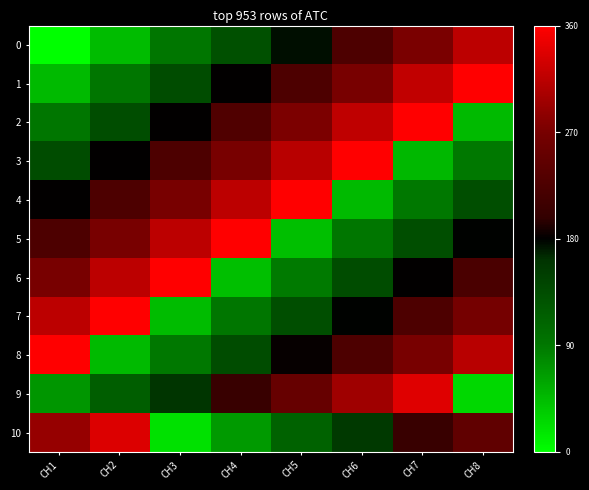

Reading left to right, transcribe all the data shown in this chart.

0: CH1=0	CH2=44	CH3=90	CH4=132	CH5=175	CH6=226	CH7=272	CH8=315
1: CH1=45	CH2=91	CH3=136	CH4=180	CH5=226	CH6=270	CH7=318	CH8=360
2: CH1=90	CH2=134	CH3=180	CH4=228	CH5=273	CH6=317	CH7=360	CH8=45
3: CH1=136	CH2=180	CH3=225	CH4=270	CH5=313	CH6=360	CH7=47	CH8=89
4: CH1=180	CH2=226	CH3=271	CH4=315	CH5=360	CH6=45	CH7=89	CH8=133
5: CH1=225	CH2=270	CH3=315	CH4=360	CH5=43	CH6=90	CH7=133	CH8=179
6: CH1=270	CH2=315	CH3=360	CH4=43	CH5=88	CH6=135	CH7=180	CH8=223
7: CH1=315	CH2=360	CH3=44	CH4=90	CH5=133	CH6=179	CH7=225	CH8=268
8: CH1=360	CH2=46	CH3=89	CH4=135	CH5=182	CH6=225	CH7=270	CH8=313
9: CH1=70	CH2=116	CH3=160	CH4=203	CH5=252	CH6=296	CH7=338	CH8=26
10: CH1=290	CH2=337	CH3=20	CH4=67	CH5=112	CH6=155	CH7=203	CH8=245